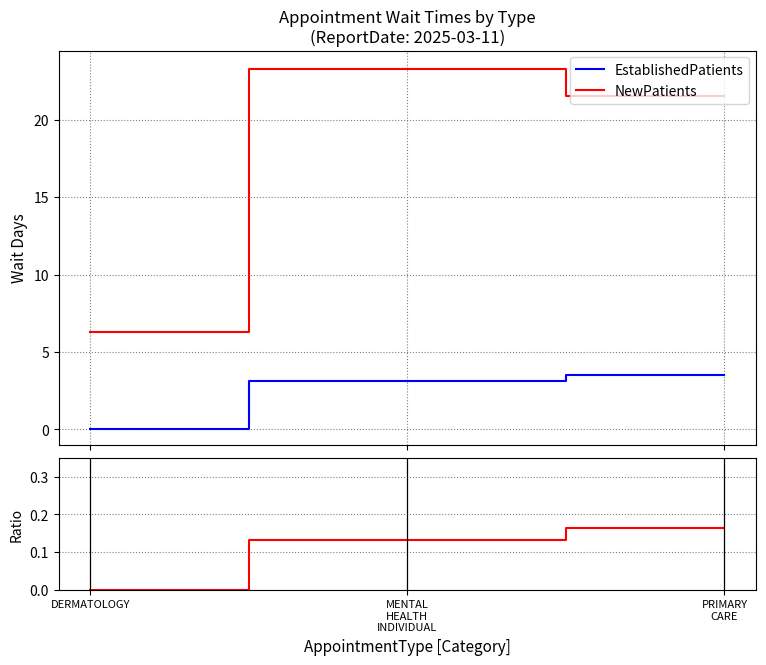

What is the value of the EstablishedPatients point at the 3rd from the left?

3.5